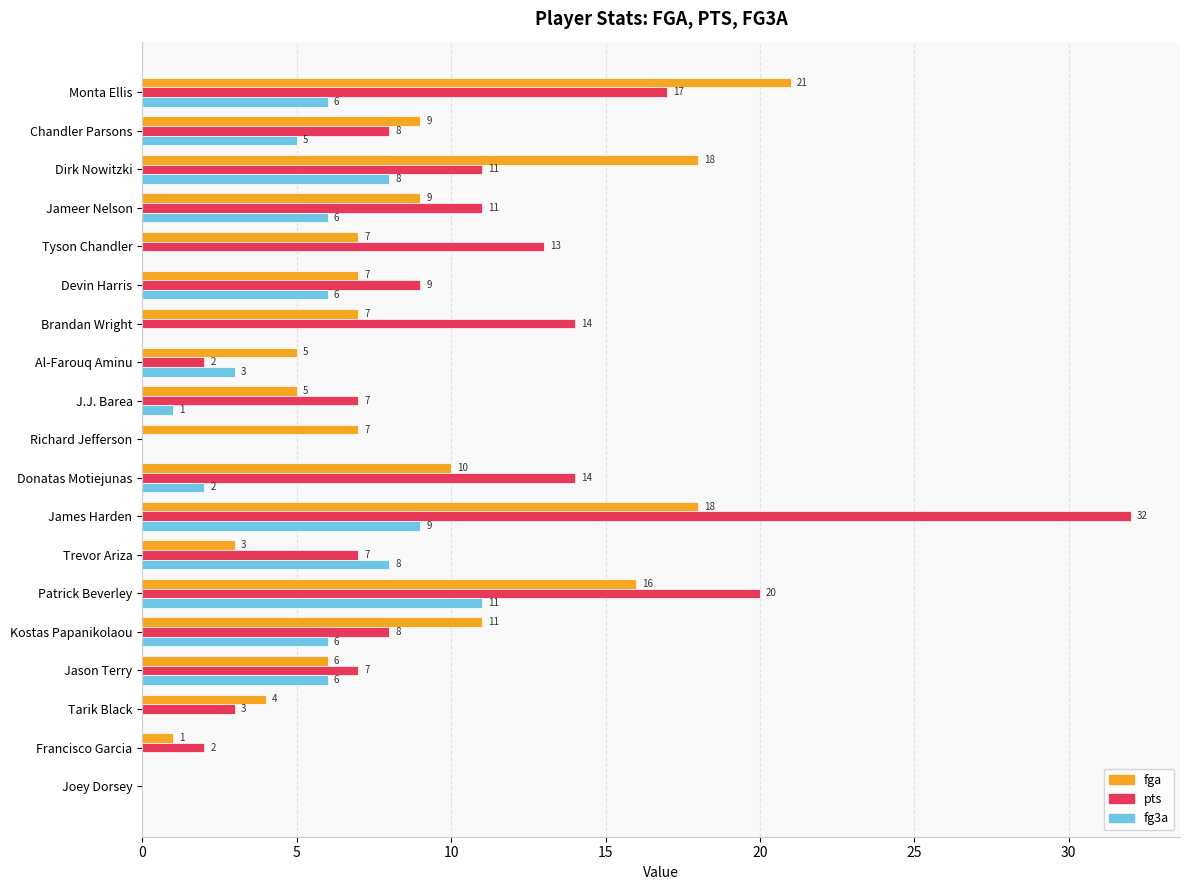

At which category is the sum across all series the highest?

James Harden